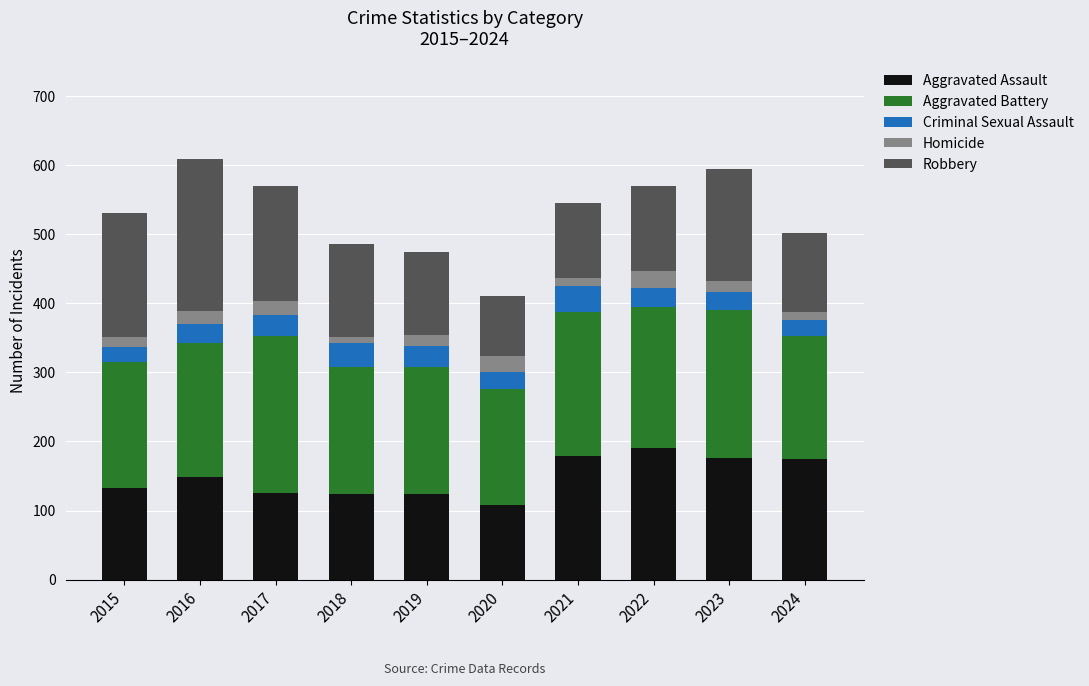

At which label does Aggravated Assault reach its minimum?

2020